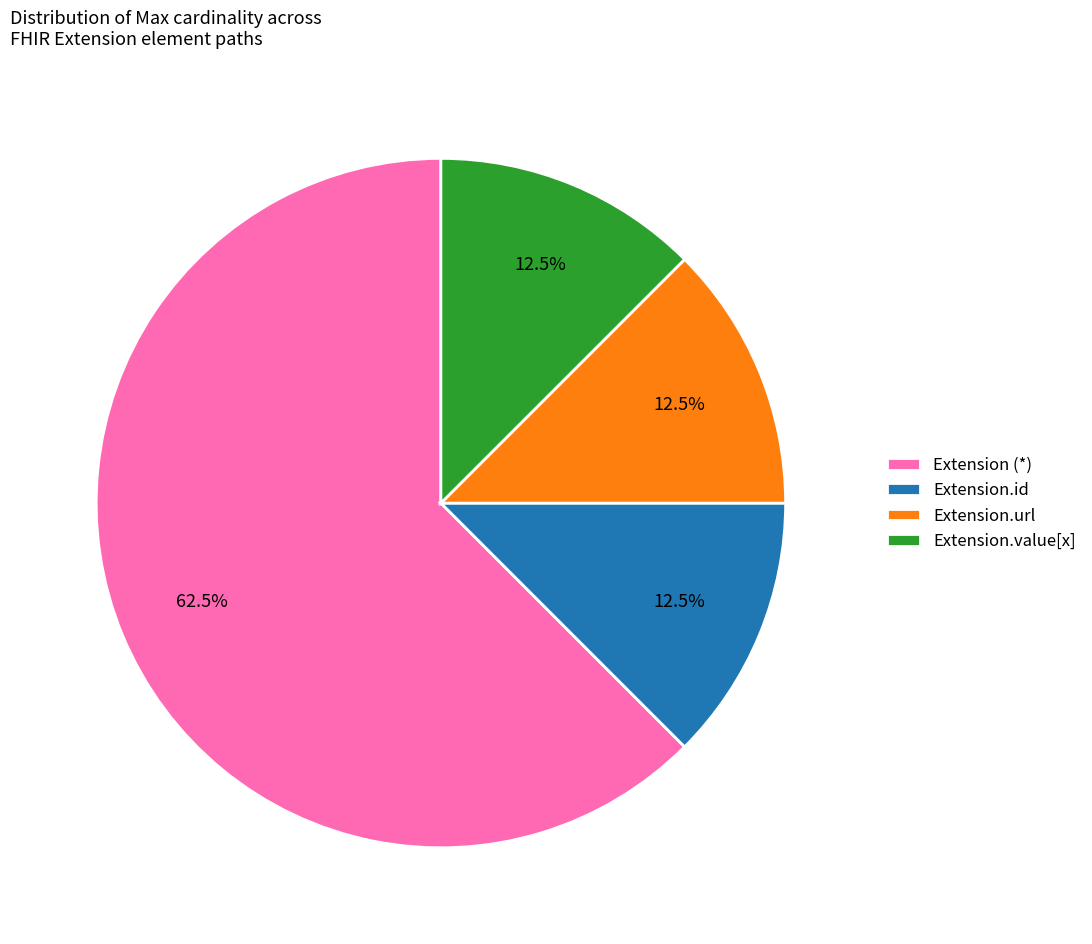

To the nearest percent, what is the difference between the largest and smallest slice percentages?

50%